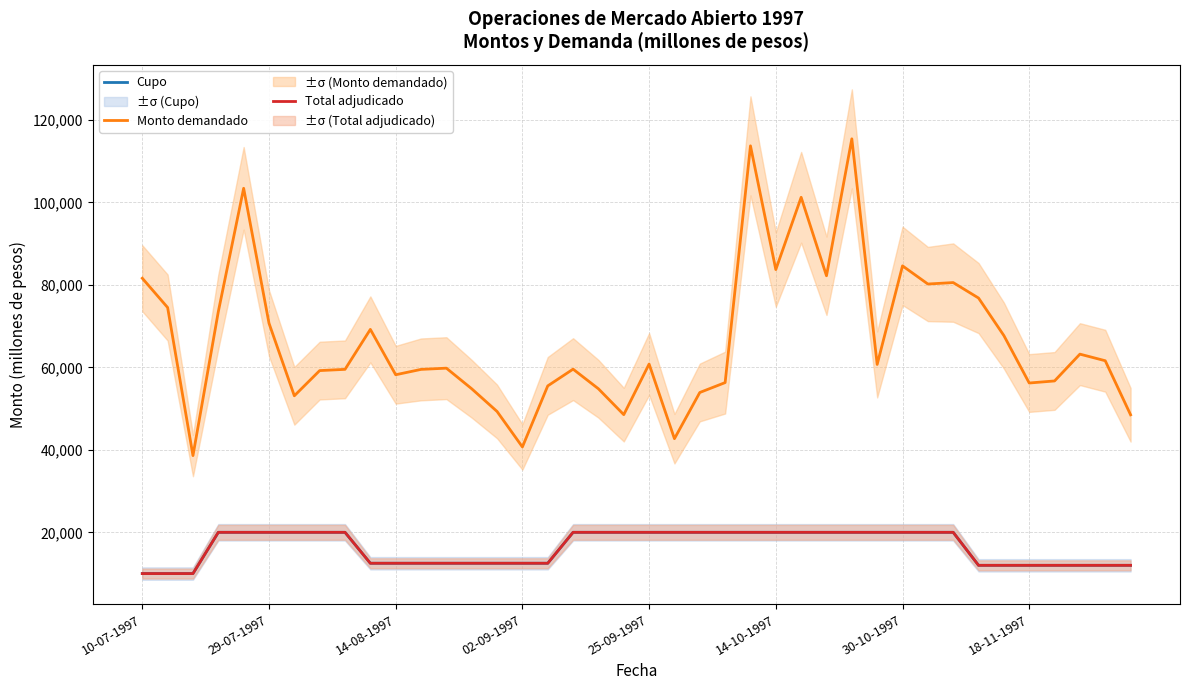

Which category has the highest value across all series?

28